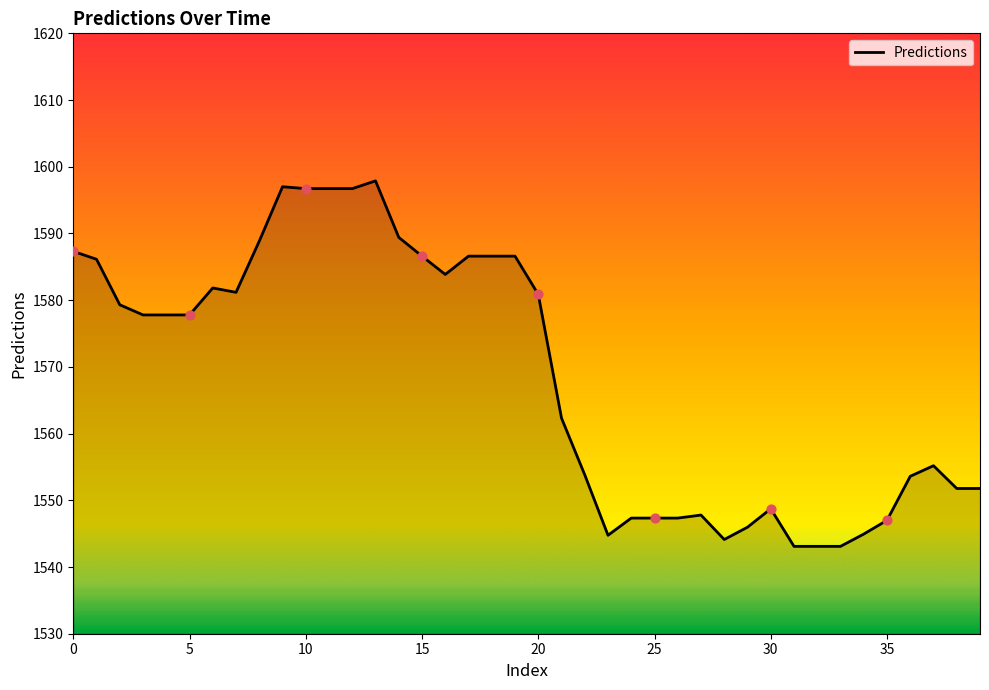

What is the difference between the maximum and minimum values?

54.8